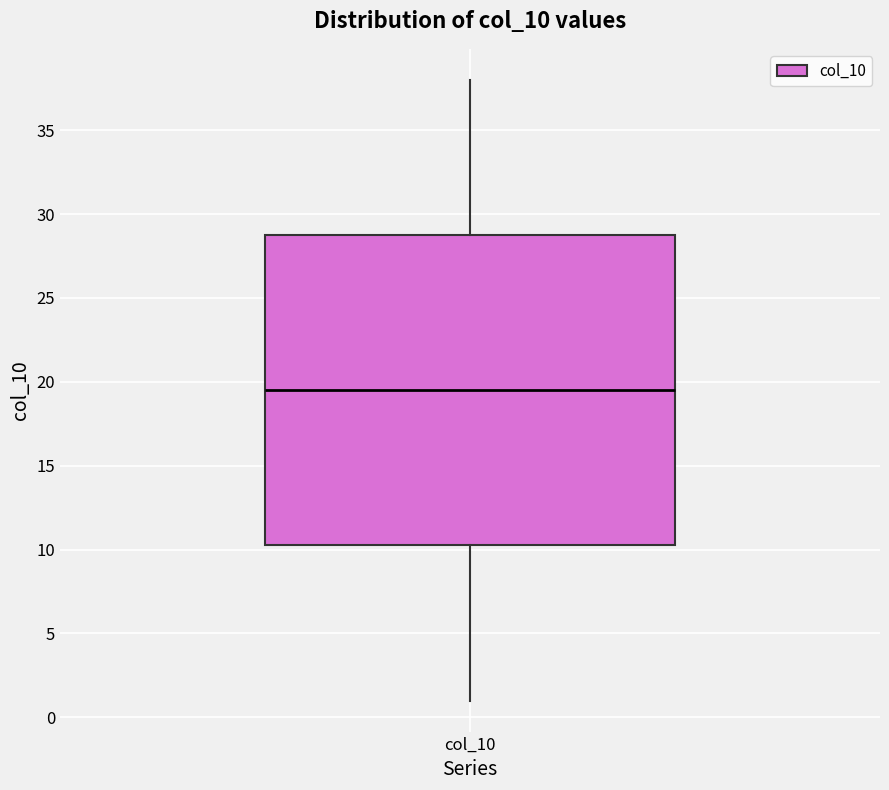

Read this box plot against the y-axis: the position of the median line, the range covered by the box, and the ends of both whiskers. The values are not printed on the chart, so give them approximately, as read against the axis.

median 19.5, box 10.5 to 29.0, whiskers 1.0 to 38.0